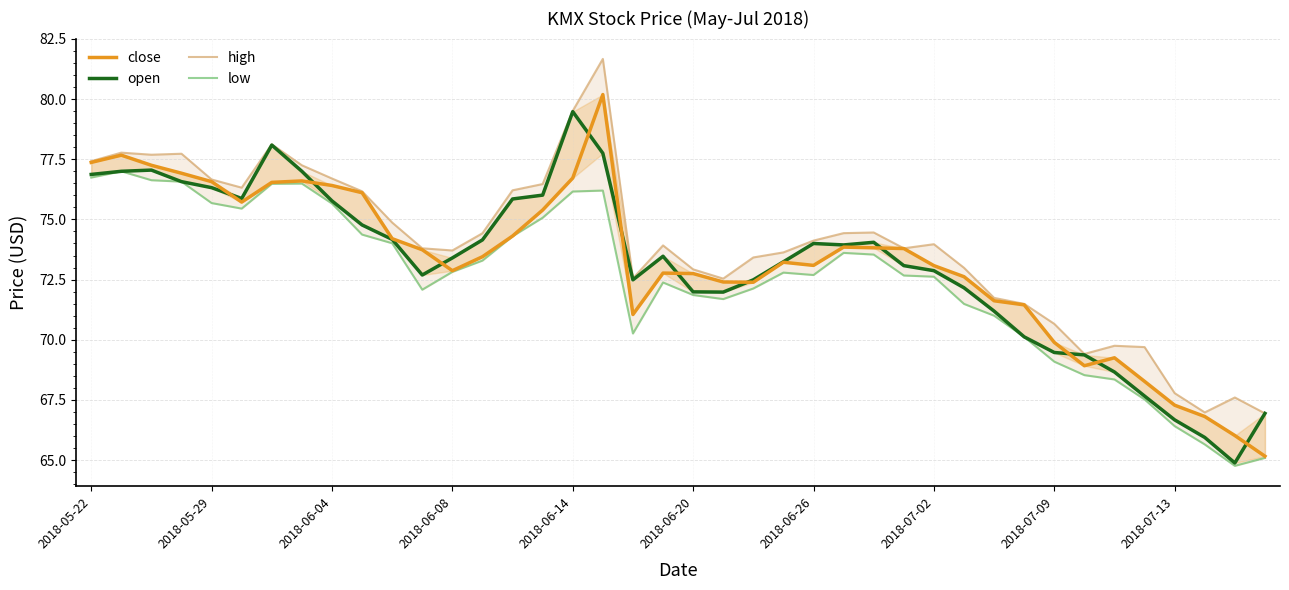

At how many categories does at least one series exceed 66?

40